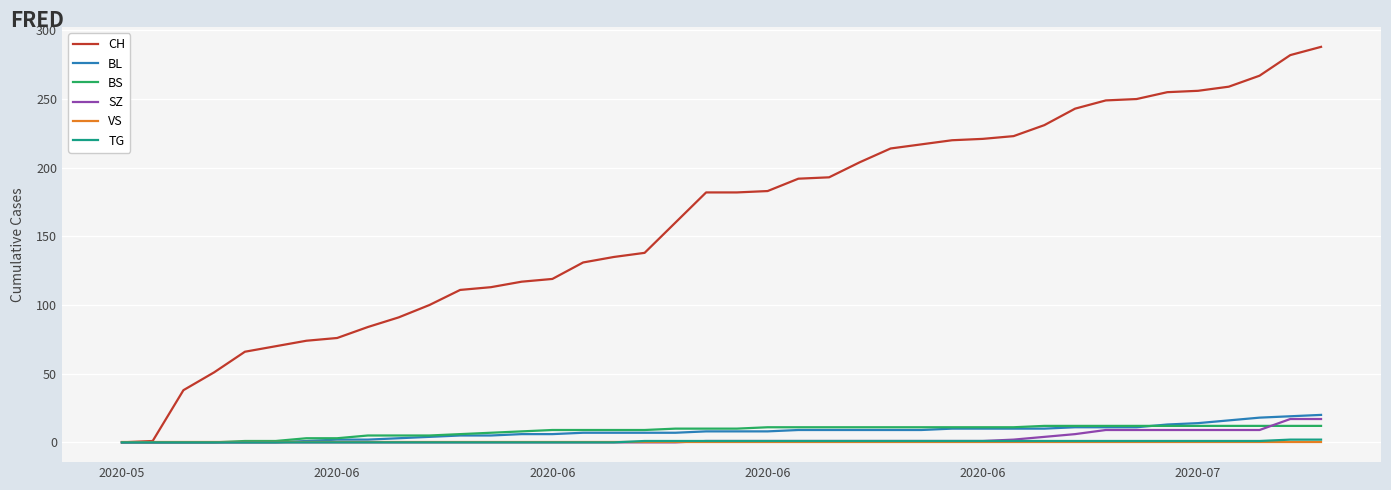

Which series has the largest total across all categories?

CH